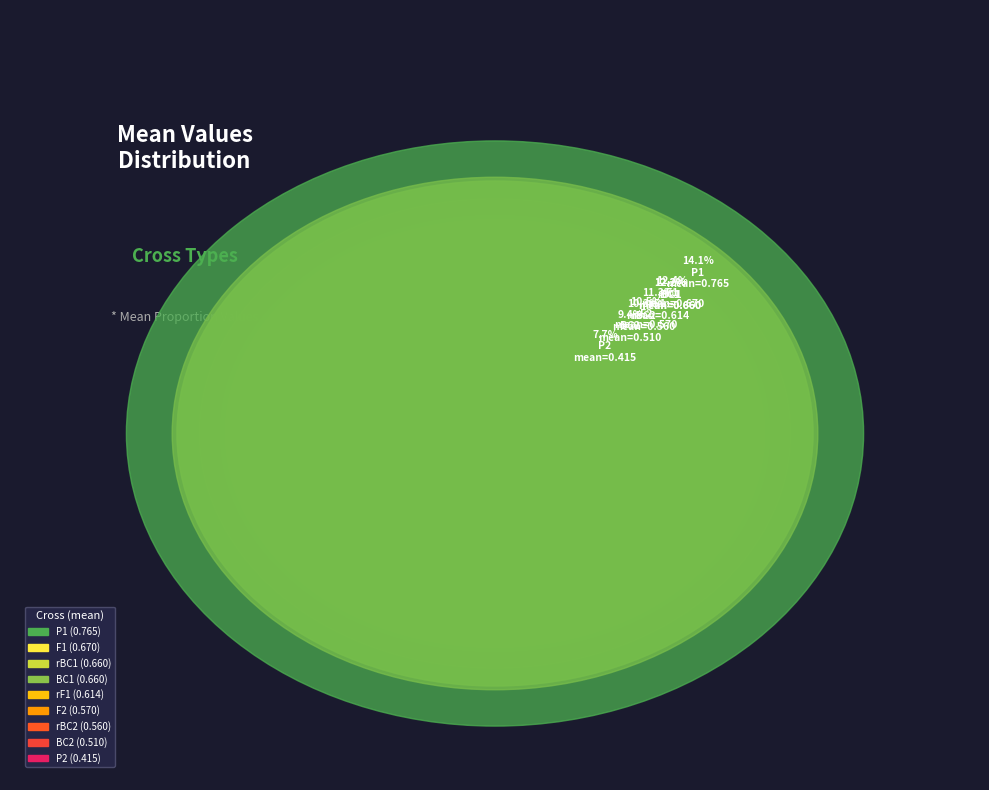

How many slices are in this pie chart?

9